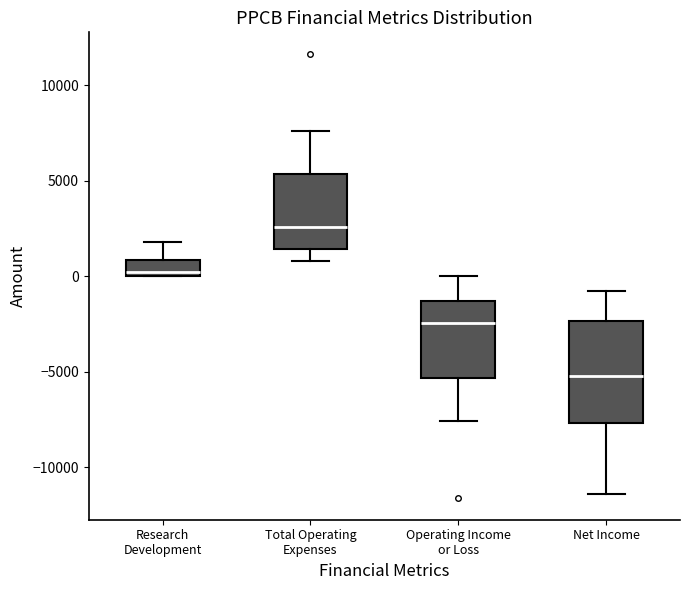

Reading left to right, read every box against the y-axis: the position of its median line, the range the box covers, and the ends of its whiskers. The values are not printed on the chart, so give them approximately, as read against the axis.

Research Development: median 0 (just above the box's lower edge), box 0 to 1000, whiskers 0 to 2000
Total Operating Expenses: median 2500, box 1500 to 5500, whiskers 1000 to 7500
Operating Income or Loss: median -2500, box -5500 to -1500, whiskers -7500 to 0
Net Income: median -5000, box -7500 to -2500, whiskers -11500 to -1000